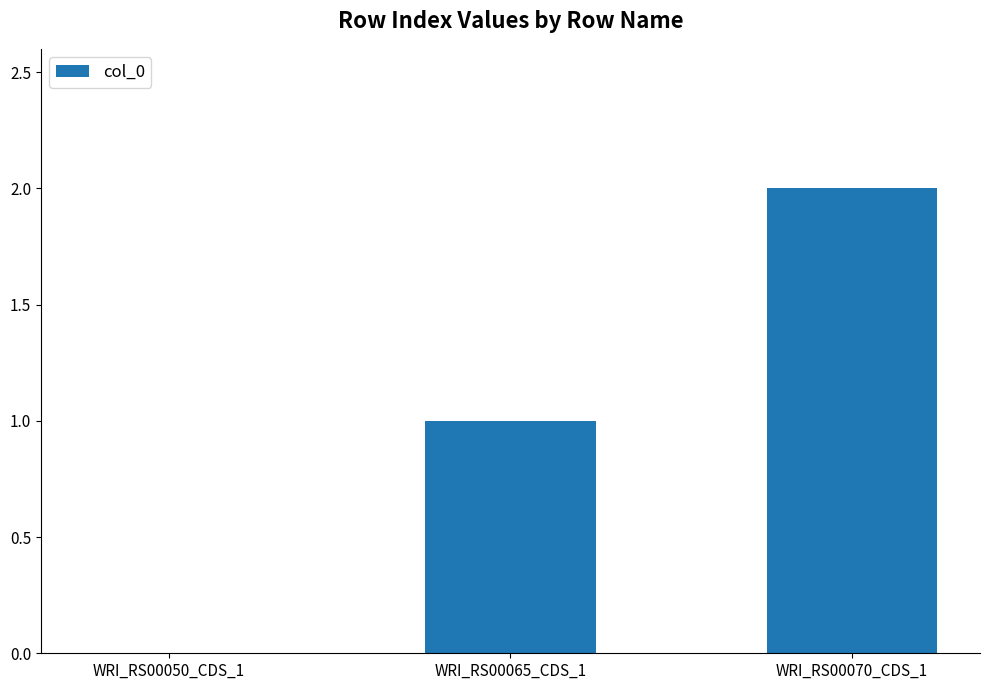

Reading left to right, transcribe all the data shown in this chart.

WRI_RS00050_CDS_1=0	WRI_RS00065_CDS_1=1	WRI_RS00070_CDS_1=2